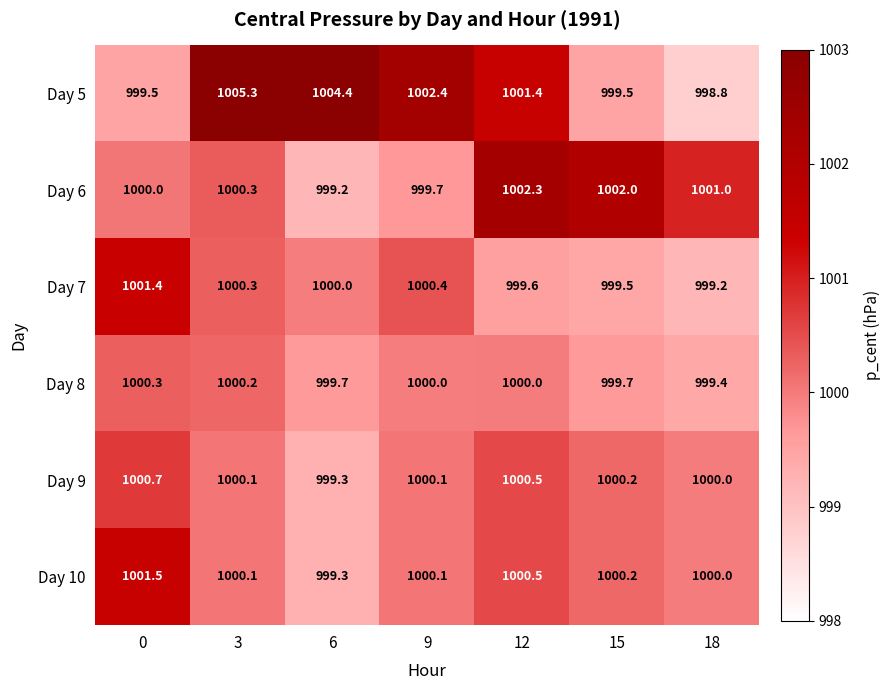

At how many categories does at least one series exceed 998?

7